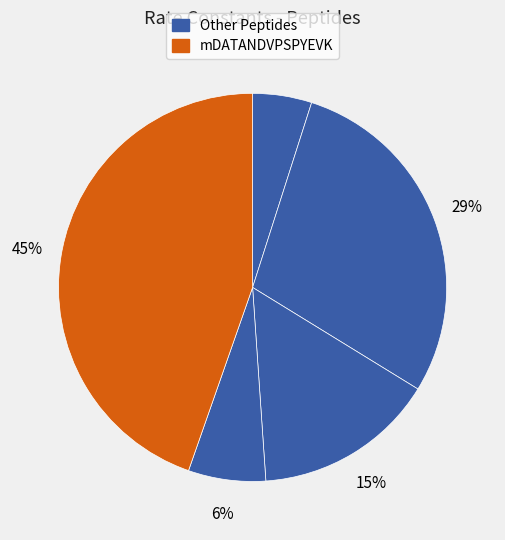

How many segments does this pie chart have?

5